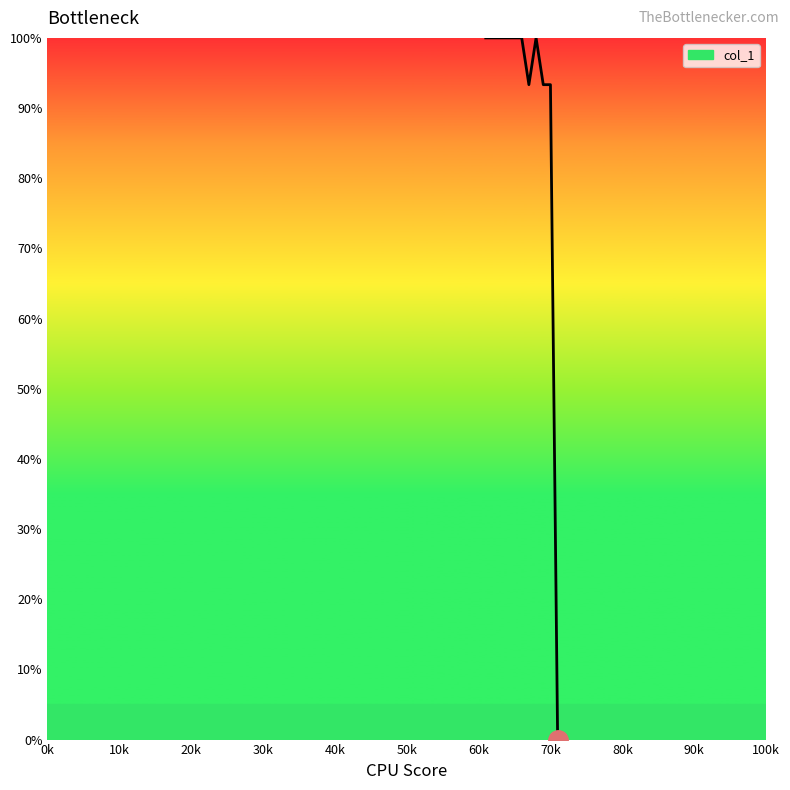

What is the difference between the maximum and minimum values?

100.0